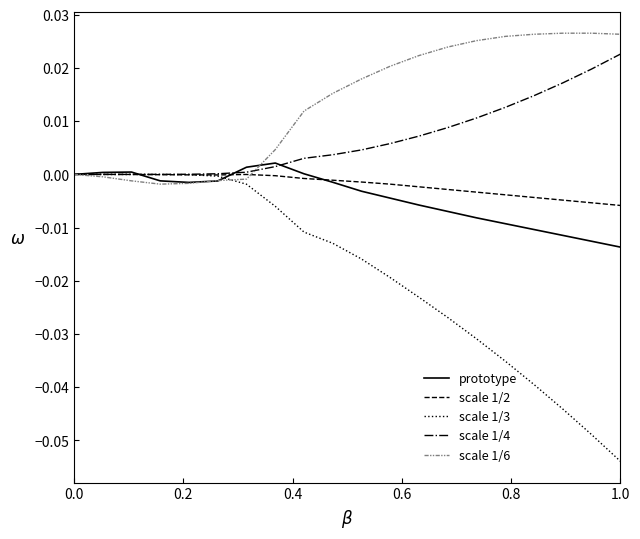

Which series has the largest total across all categories?

scale 1/6